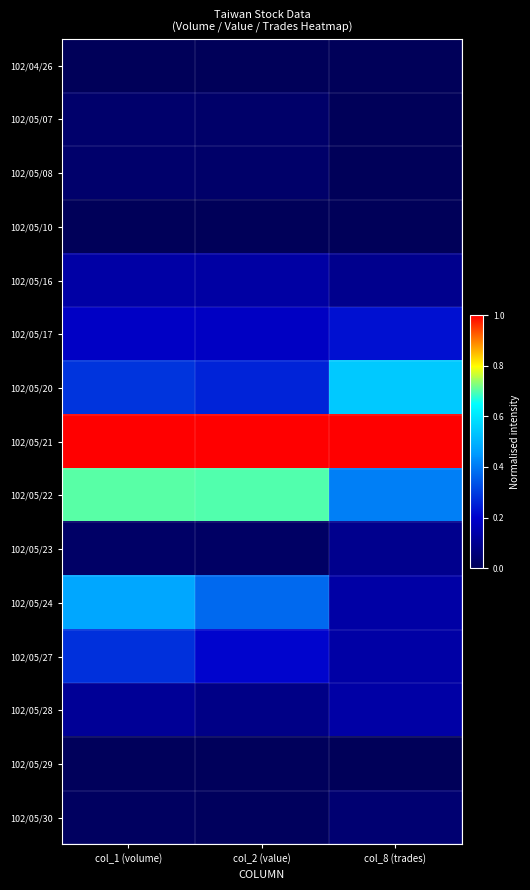

Reading left to right, what are all the values shown in this chart?

102/04/26: col_1 (volume)=0.0	col_2 (value)=0.0	col_8 (trades)=0.0
102/05/07: col_1 (volume)=0.0	col_2 (value)=0.0	col_8 (trades)=0.0
102/05/08: col_1 (volume)=0.0	col_2 (value)=0.0	col_8 (trades)=0.0
102/05/10: col_1 (volume)=0.0	col_2 (value)=0.0	col_8 (trades)=0.0
102/05/16: col_1 (volume)=0.1	col_2 (value)=0.1	col_8 (trades)=0.1
102/05/17: col_1 (volume)=0.2	col_2 (value)=0.2	col_8 (trades)=0.2
102/05/20: col_1 (volume)=0.3	col_2 (value)=0.3	col_8 (trades)=0.5
102/05/21: col_1 (volume)=1.0	col_2 (value)=1.0	col_8 (trades)=1.0
102/05/22: col_1 (volume)=0.7	col_2 (value)=0.7	col_8 (trades)=0.4
102/05/23: col_1 (volume)=0.0	col_2 (value)=0.0	col_8 (trades)=0.1
102/05/24: col_1 (volume)=0.5	col_2 (value)=0.4	col_8 (trades)=0.1
102/05/27: col_1 (volume)=0.3	col_2 (value)=0.2	col_8 (trades)=0.1
102/05/28: col_1 (volume)=0.1	col_2 (value)=0.1	col_8 (trades)=0.1
102/05/29: col_1 (volume)=0.0	col_2 (value)=0.0	col_8 (trades)=0.0
102/05/30: col_1 (volume)=0.0	col_2 (value)=0.0	col_8 (trades)=0.0